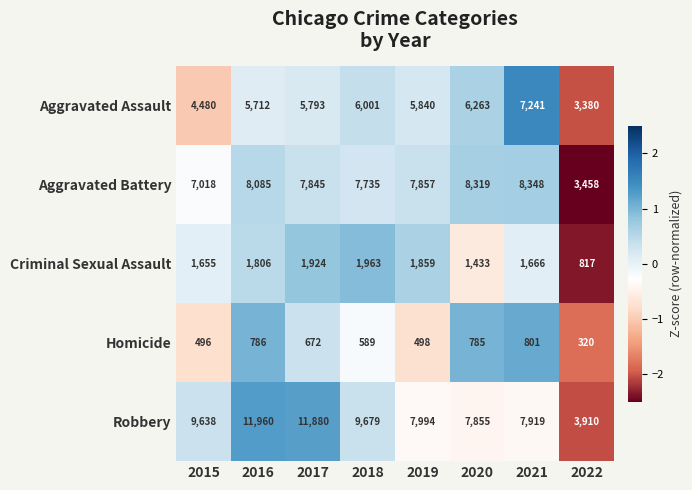

What value does the Homicide series have at 2018, to the nearest 50?

600